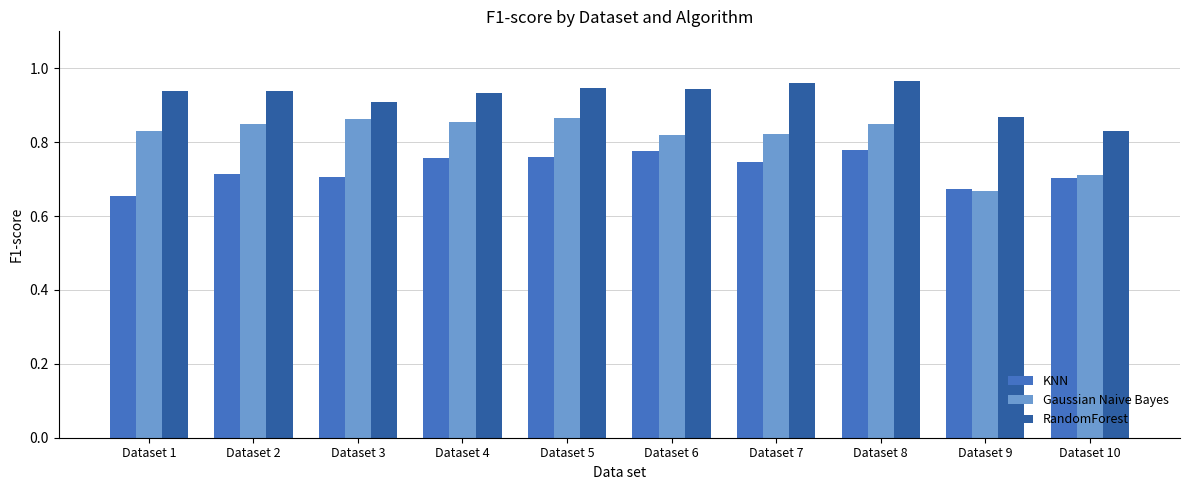

How many bars are there in total?

30